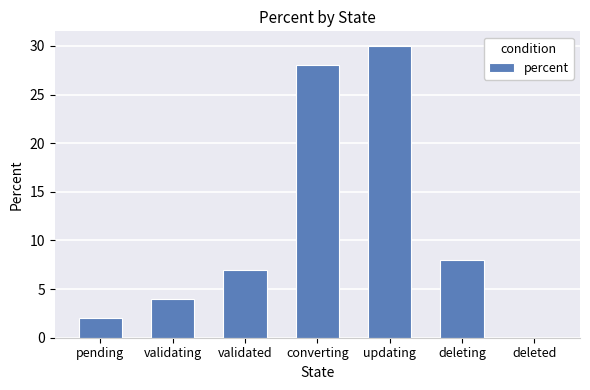

At which label is the value closest to 15?

deleting